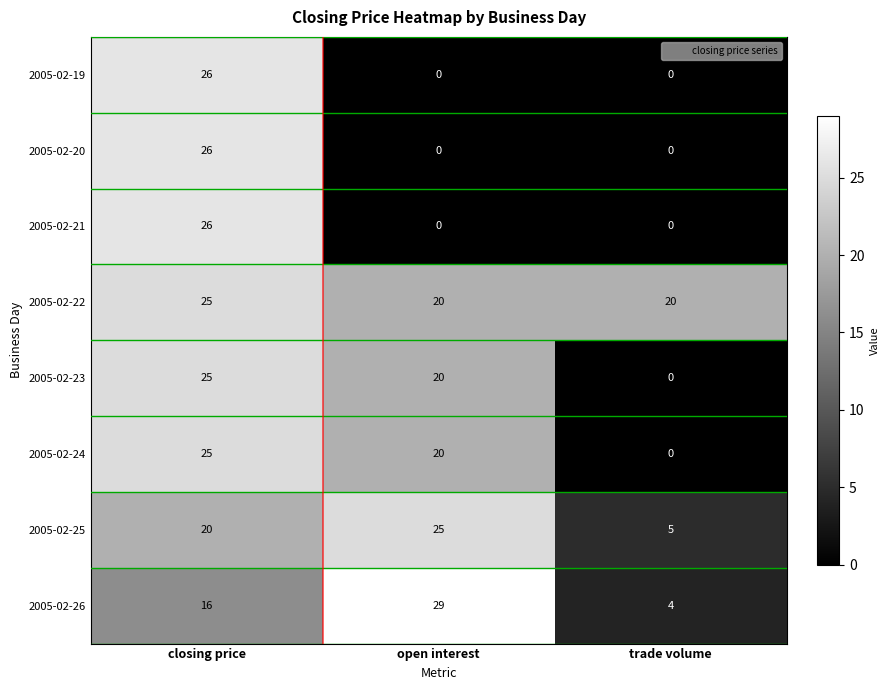

What is the difference between the second highest and minimum values in the 2005-02-23 series?

20